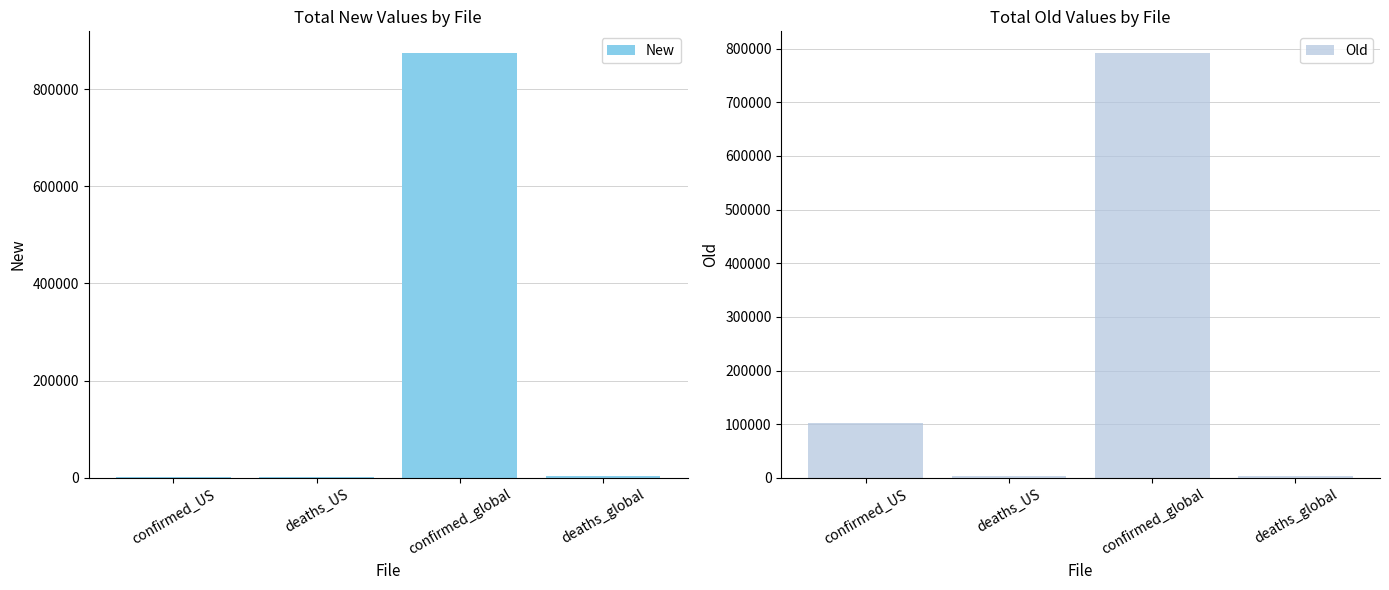

Is it true that New equals 1935 at confirmed_US?

True